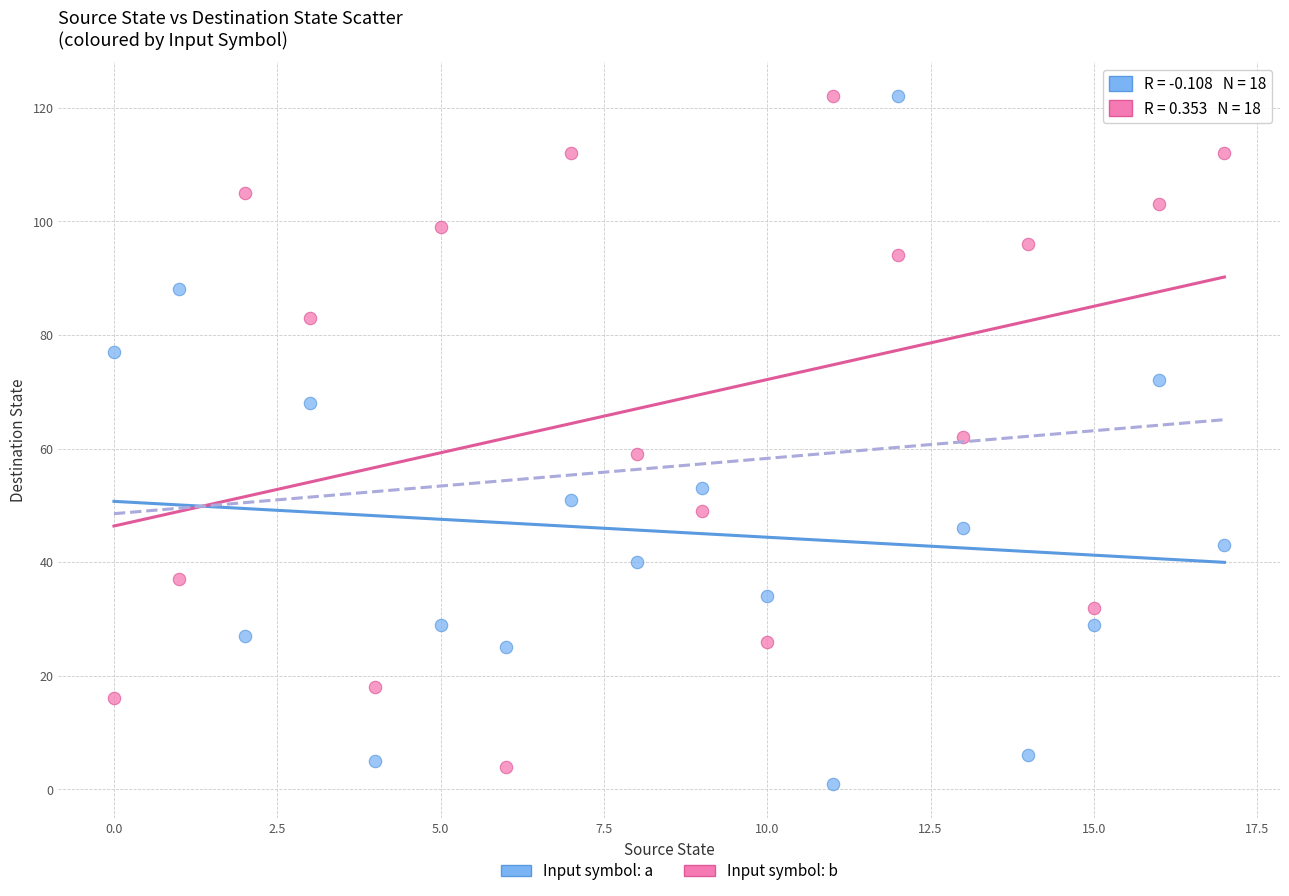

Which series reaches the minimum Y coordinate?

Input symbol: a